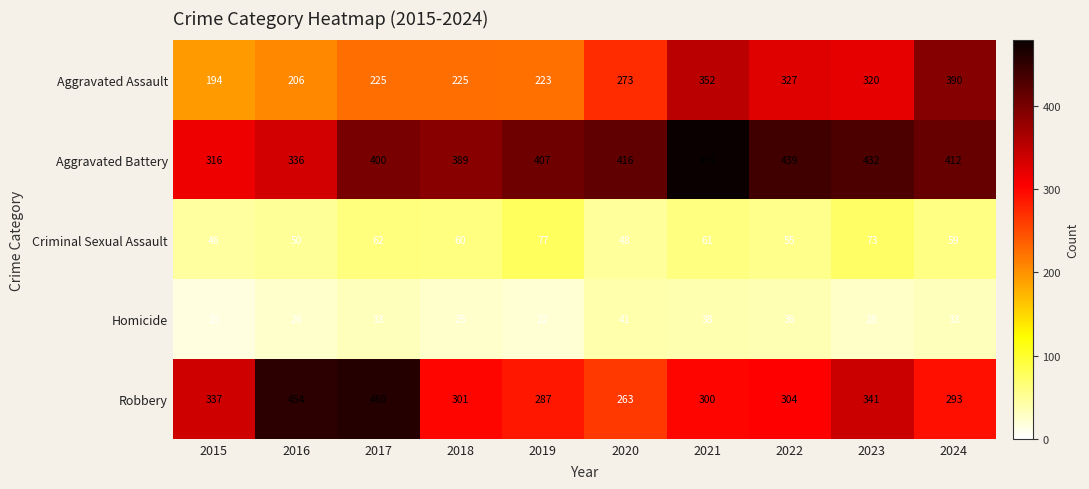

At which category is the sum across all series the highest?

2021